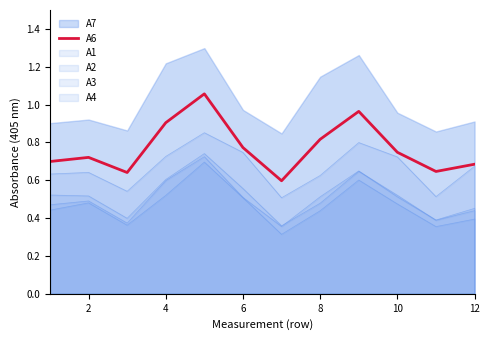

What is the difference between the maximum and second lowest values?

0.4